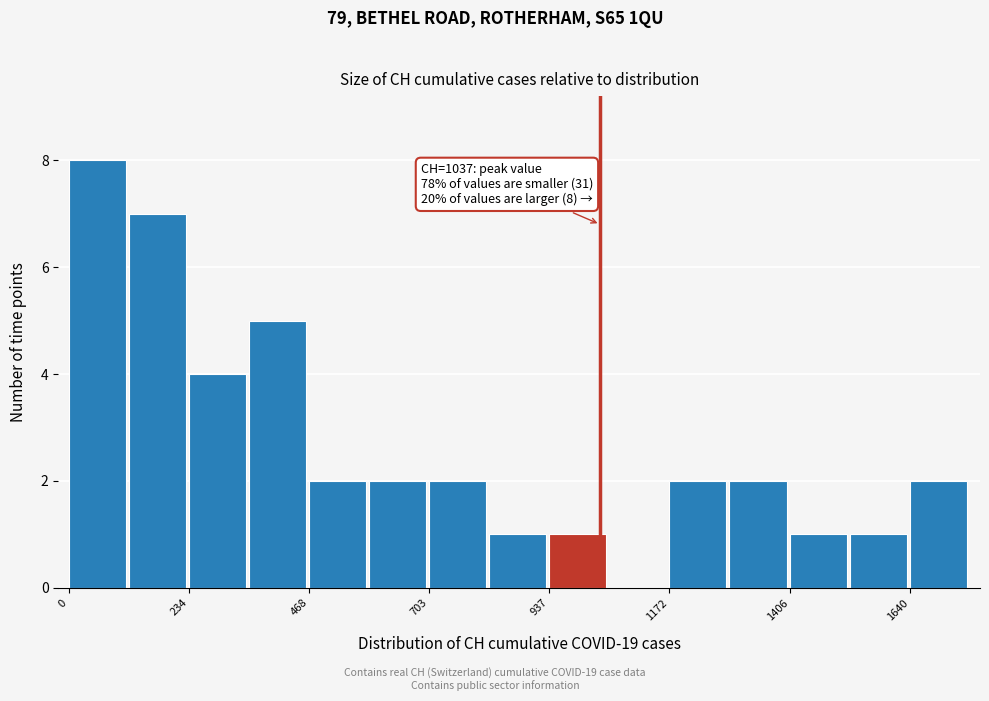

Around what value on the x-axis is the tallest bar? Give the approximate position of its centre, as read against the axis.

50